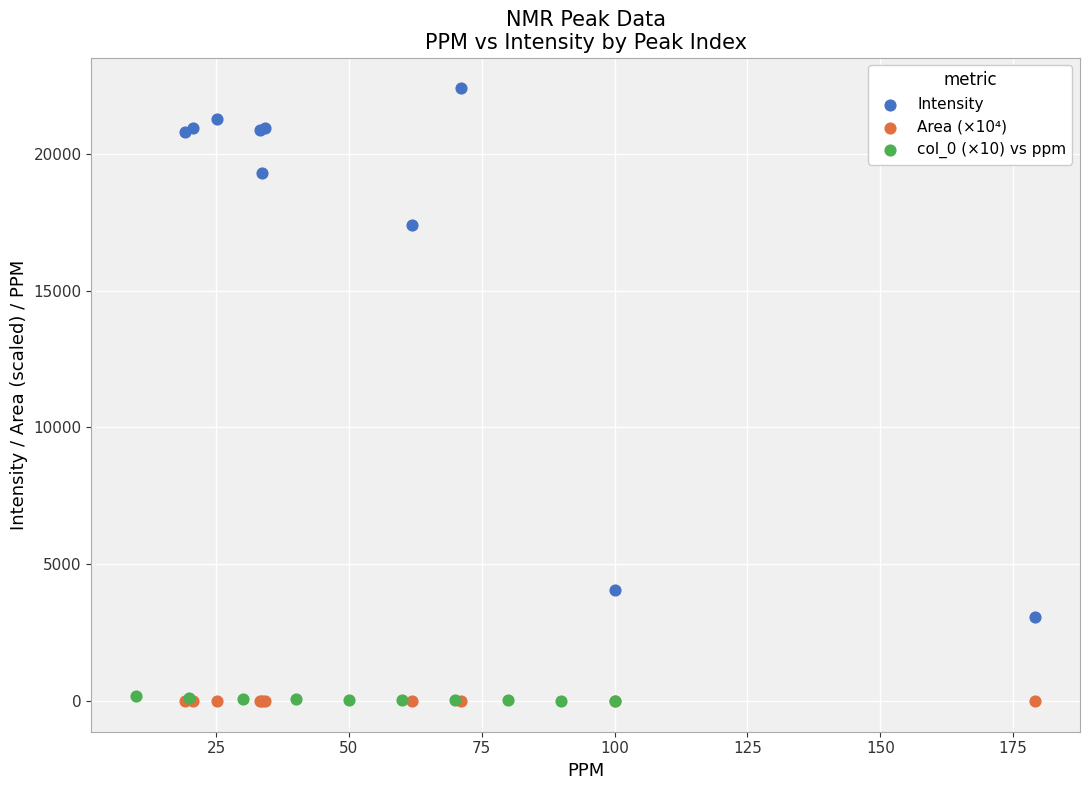

Which series contains the highest Y value?

Intensity